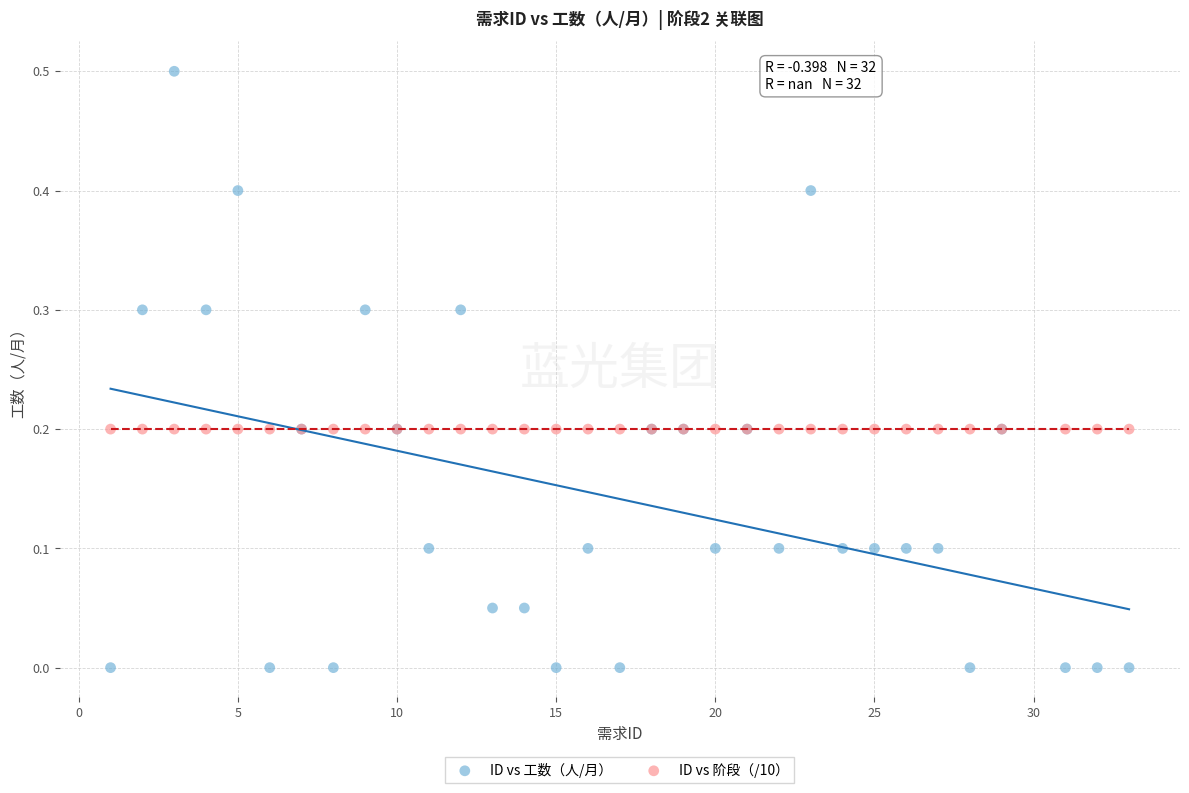

Which series contains the highest Y value?

ID vs 工数（人/月）